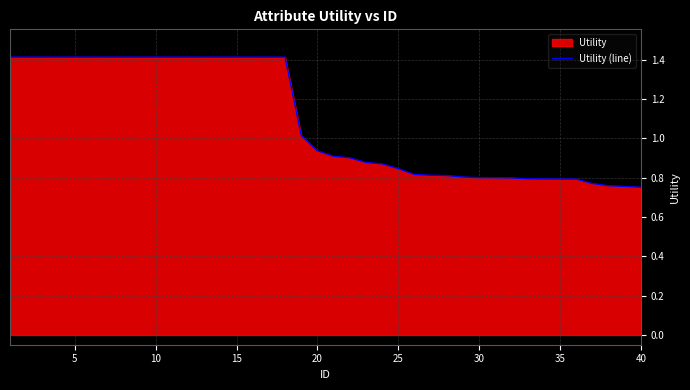

What is the greatest value displayed?

1.4